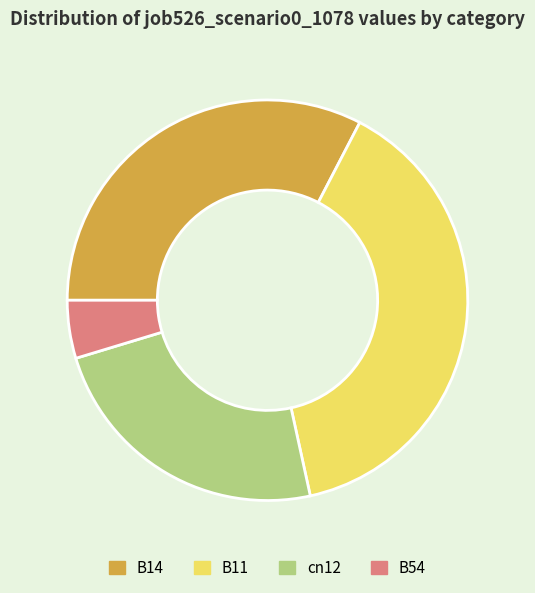

What is the largest slice in the pie chart?

B11